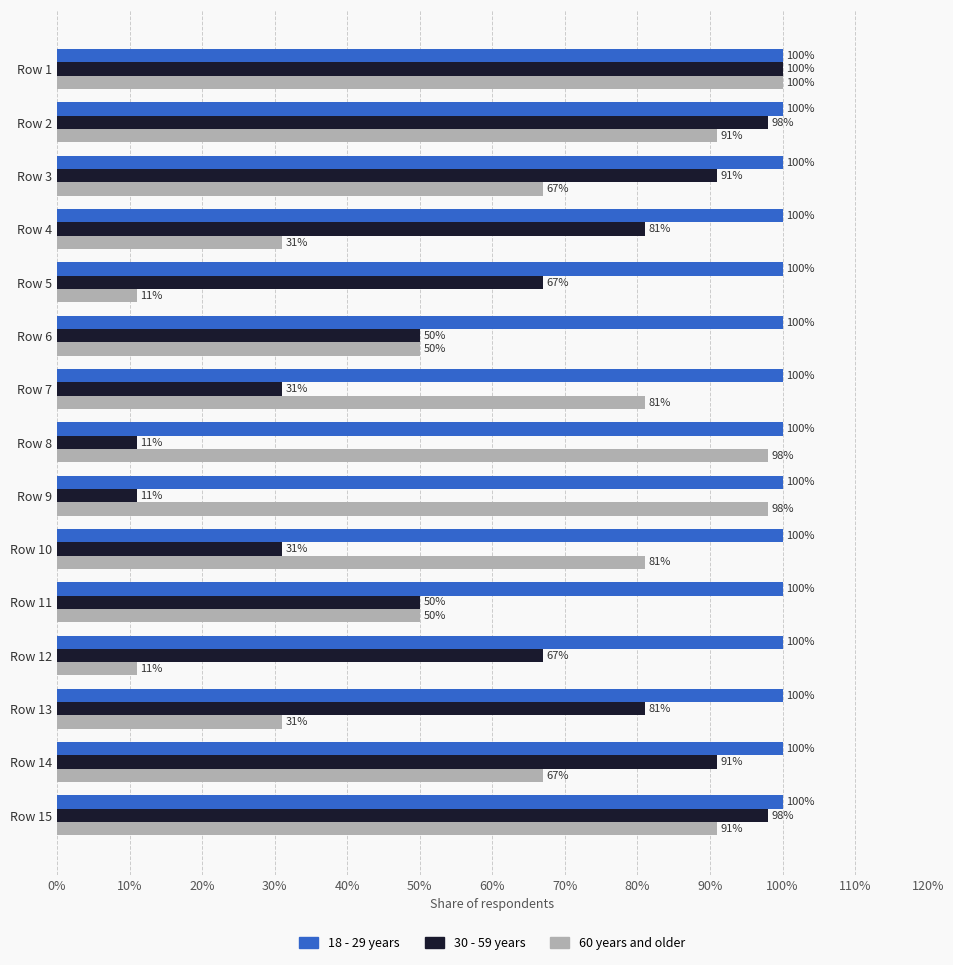

Rank the series at Row 10 from highest to lowest value.

18 - 29 years, 60 years and older, 30 - 59 years